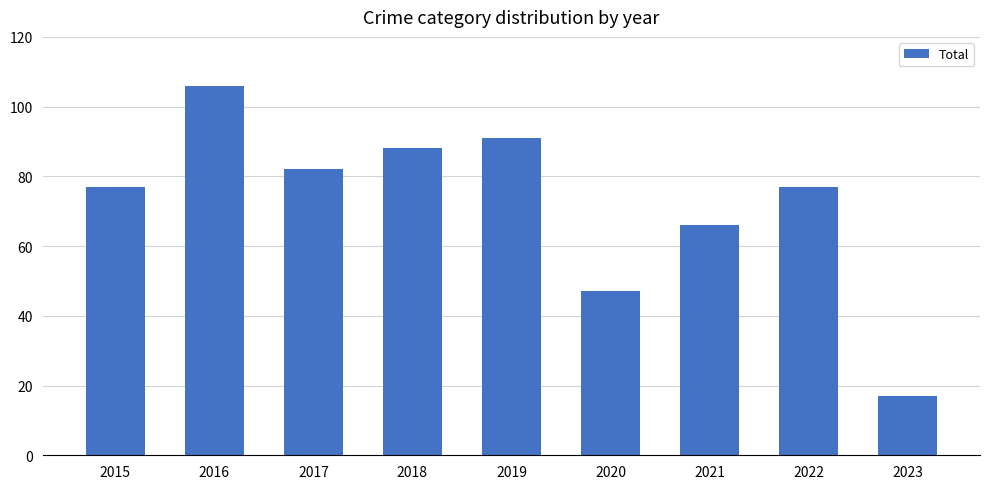

What is the difference between the maximum and second lowest values?

59